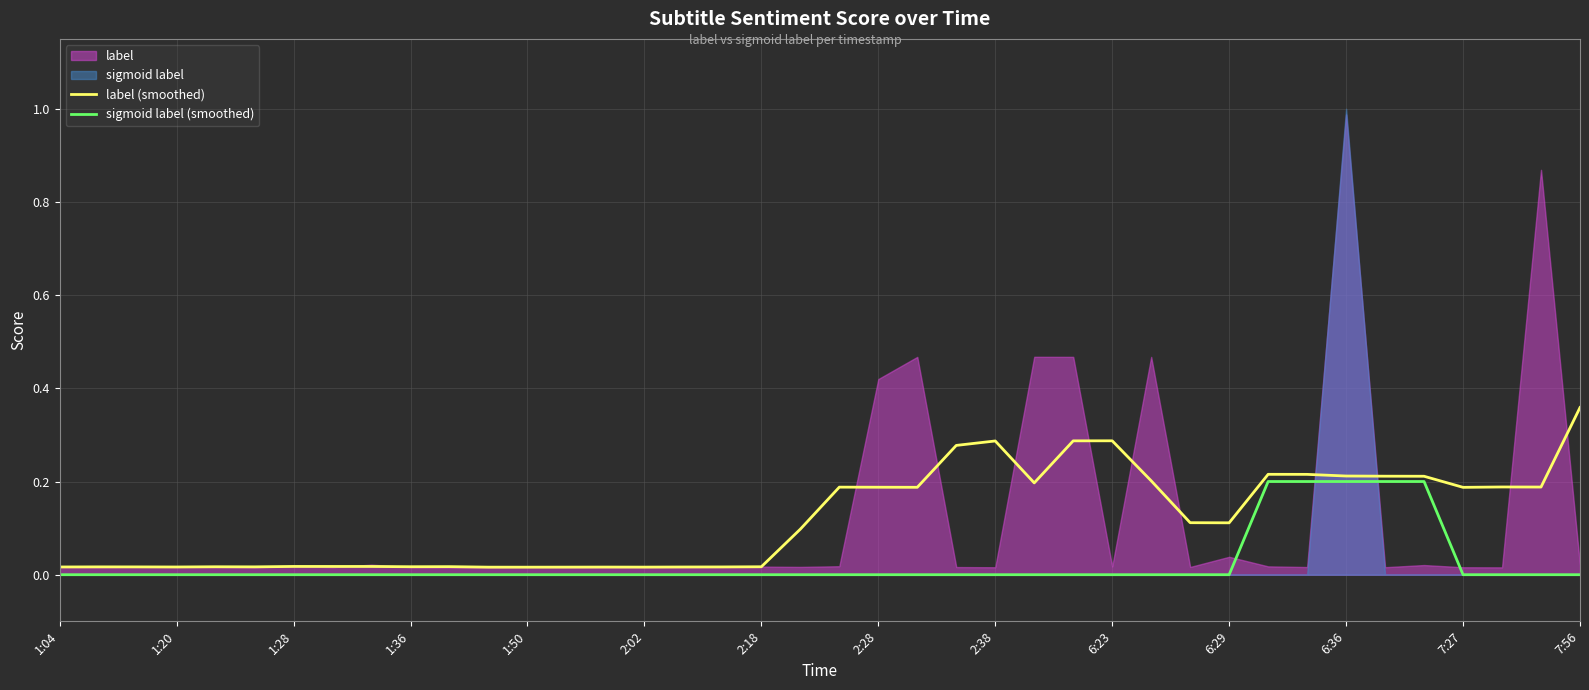

The value of sigmoid label (smoothed) at 6:29 is 0.0. True or false?

True